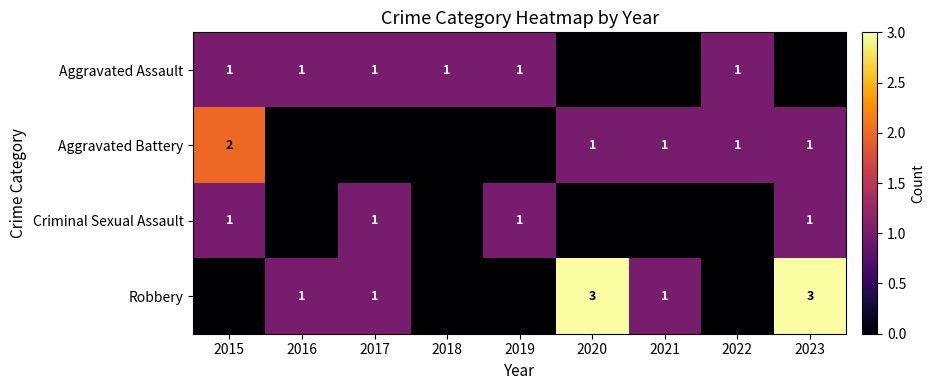

What is the sum of the Robbery values at 2016 and 2020?

4